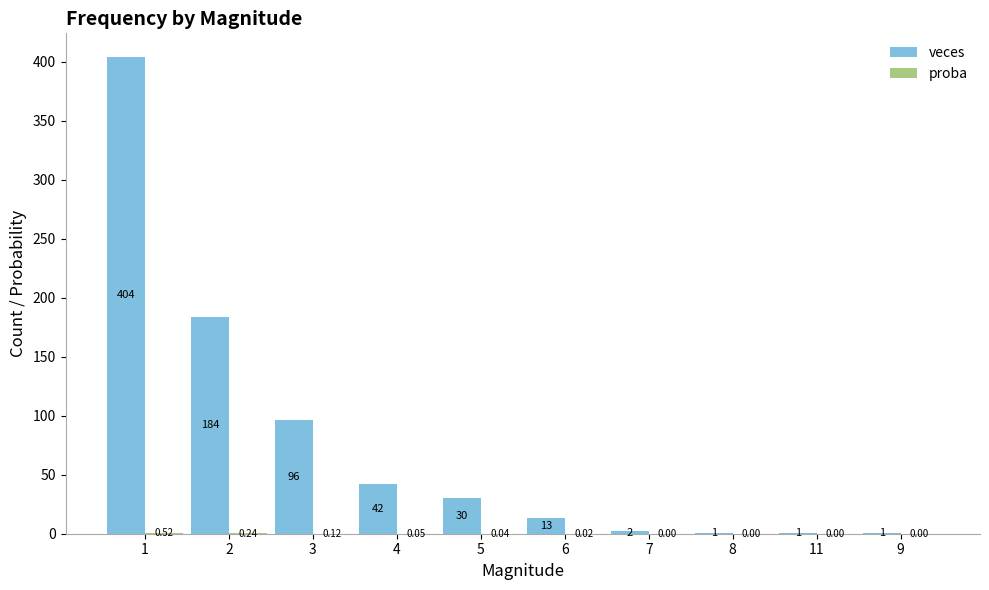

What is the sum of the veces values at 2 and 1?

588.0